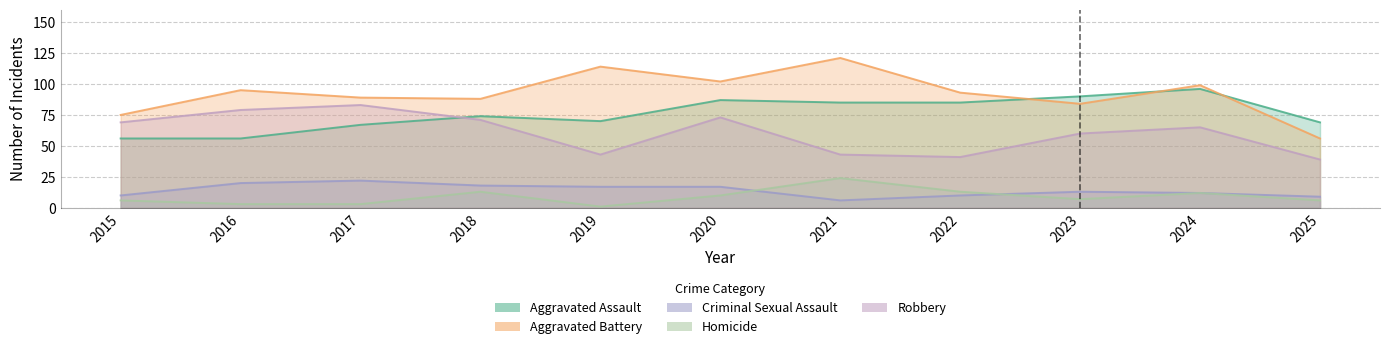

Reading right to left, list all the values displayed in this chart.

Aggravated Assault: 2025=69	2024=96	2023=90	2022=85	2021=85	2020=87	2019=70	2018=74	2017=67	2016=56	2015=56
Aggravated Battery: 2025=56	2024=99	2023=84	2022=93	2021=121	2020=102	2019=114	2018=88	2017=89	2016=95	2015=75
Criminal Sexual Assault: 2025=9	2024=12	2023=13	2022=10	2021=6	2020=17	2019=17	2018=18	2017=22	2016=20	2015=10
Homicide: 2025=6	2024=12	2023=7	2022=13	2021=24	2020=10	2019=1	2018=13	2017=3	2016=3	2015=6
Robbery: 2025=39	2024=65	2023=60	2022=41	2021=43	2020=73	2019=43	2018=71	2017=83	2016=79	2015=69